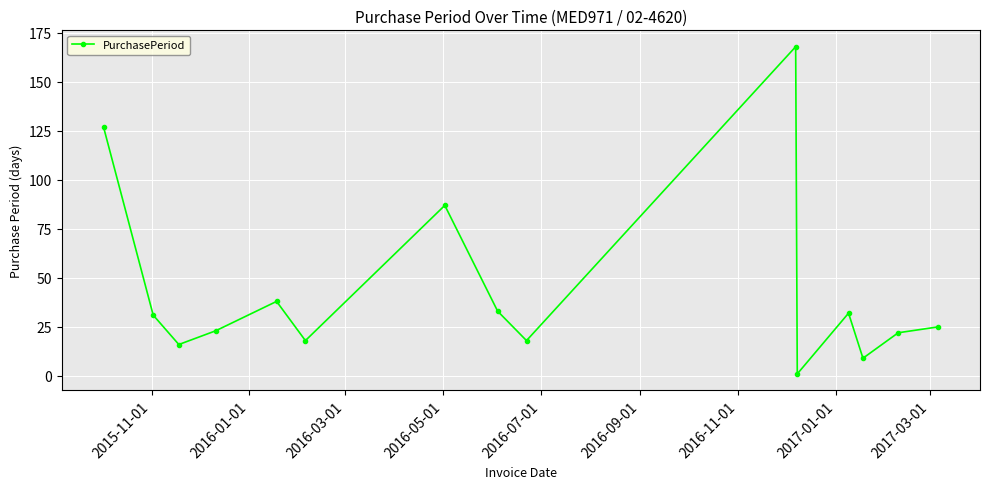

How many points are lower than both their immediate neighbors (excluding endpoints)?

5